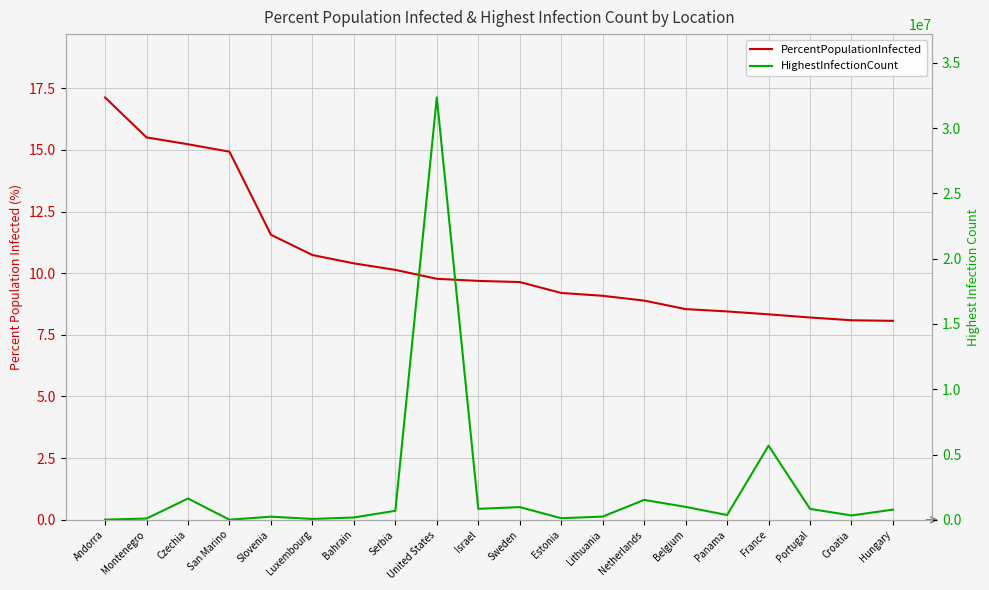

The HighestInfectionCount series shows 581882.9 at Portugal. True or false?

False